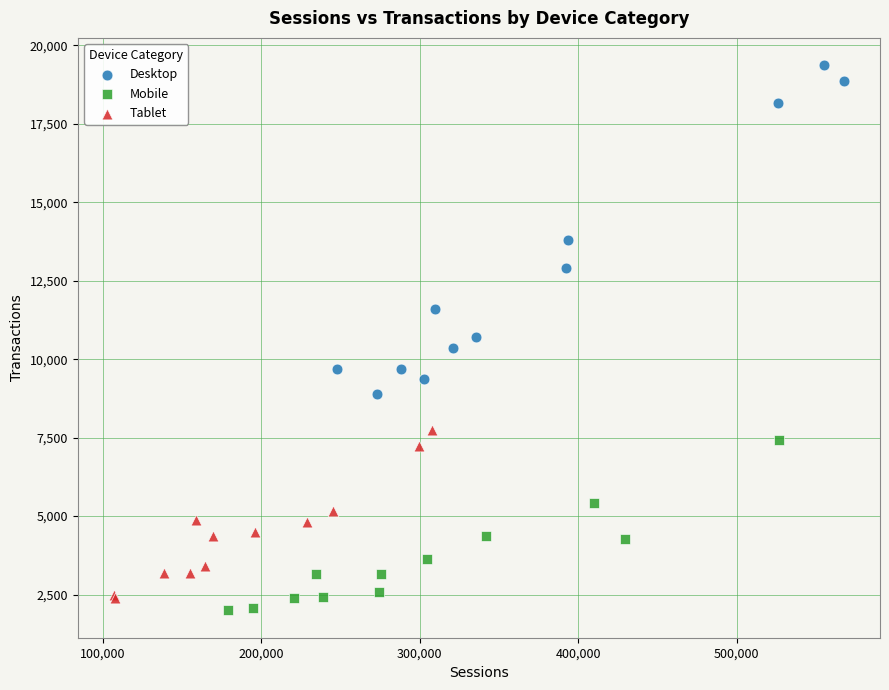

Which series reaches the maximum Y coordinate?

Desktop